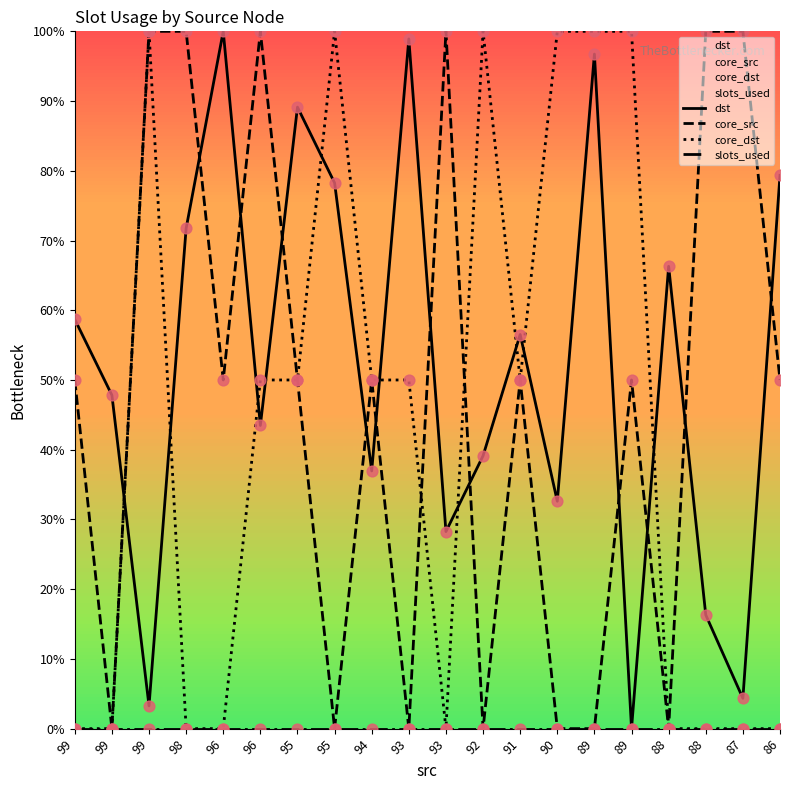

At how many categories does at least one series exceed 0?

20